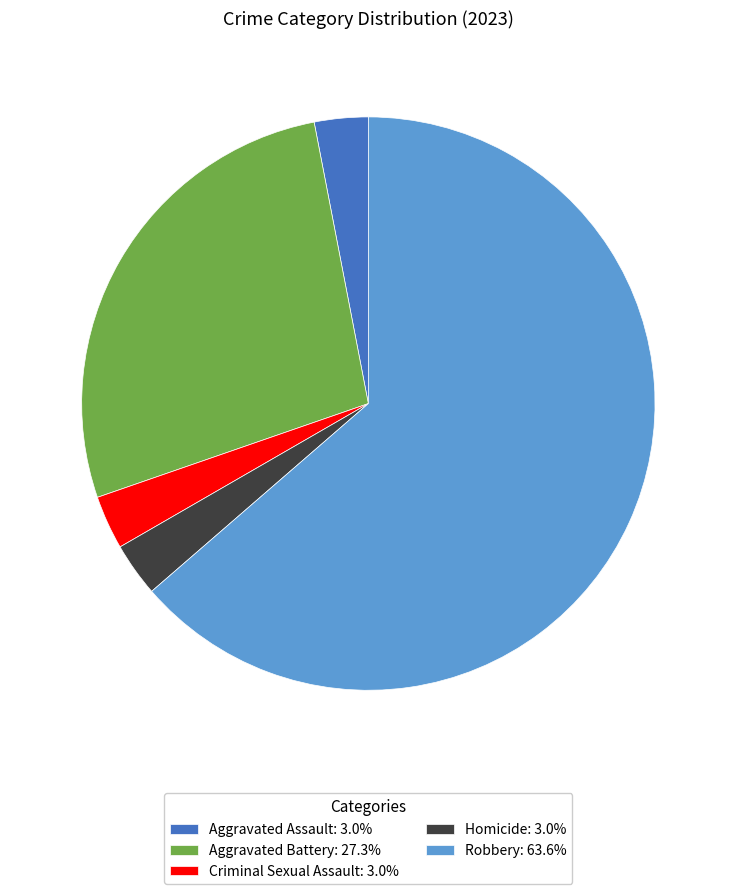

Do Criminal Sexual Assault: 3.0% and Robbery: 63.6% together represent more than half of the pie?

Yes